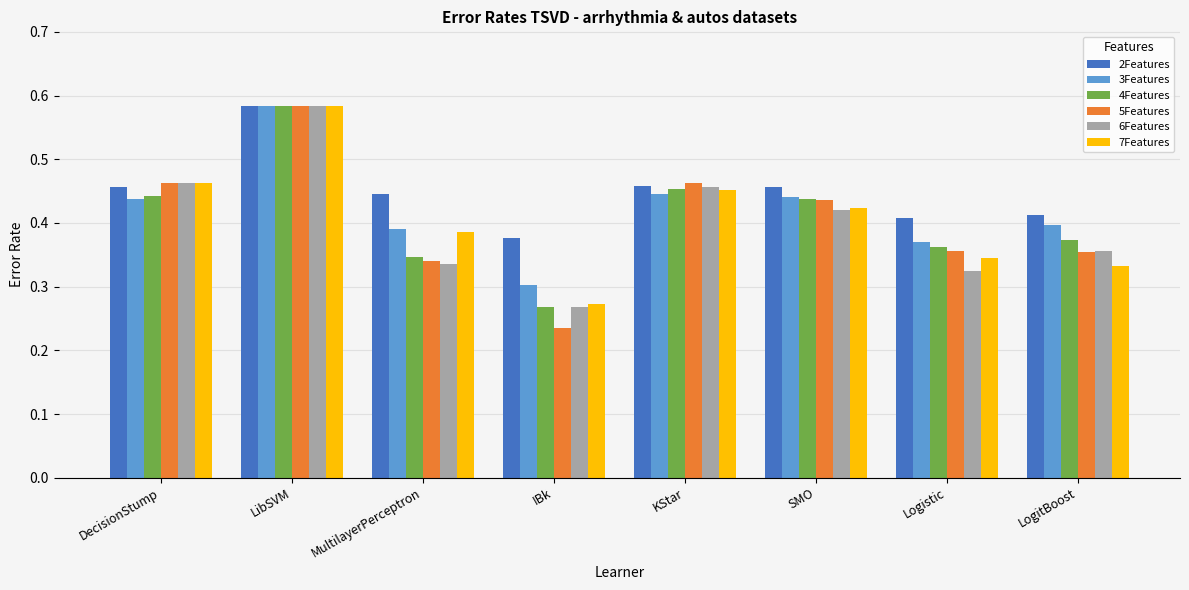

Which series has the widest spread of values?

5Features